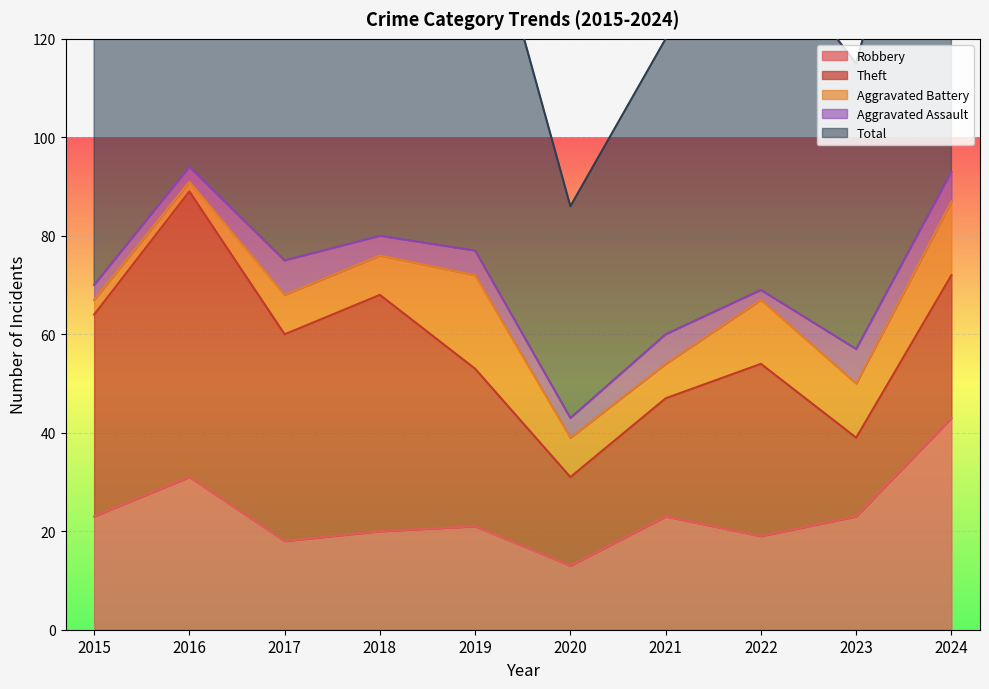

Reading right to left, extract all data points from this chart.

Robbery: 43	23	19	23	13	21	20	18	31	23
Theft: 29	16	35	24	18	32	48	42	58	41
Aggravated Battery: 15	11	13	7	8	19	8	8	2	3
Aggravated Assault: 6	7	2	6	4	5	4	7	3	3
Total: 94	58	71	60	43	79	82	75	94	70